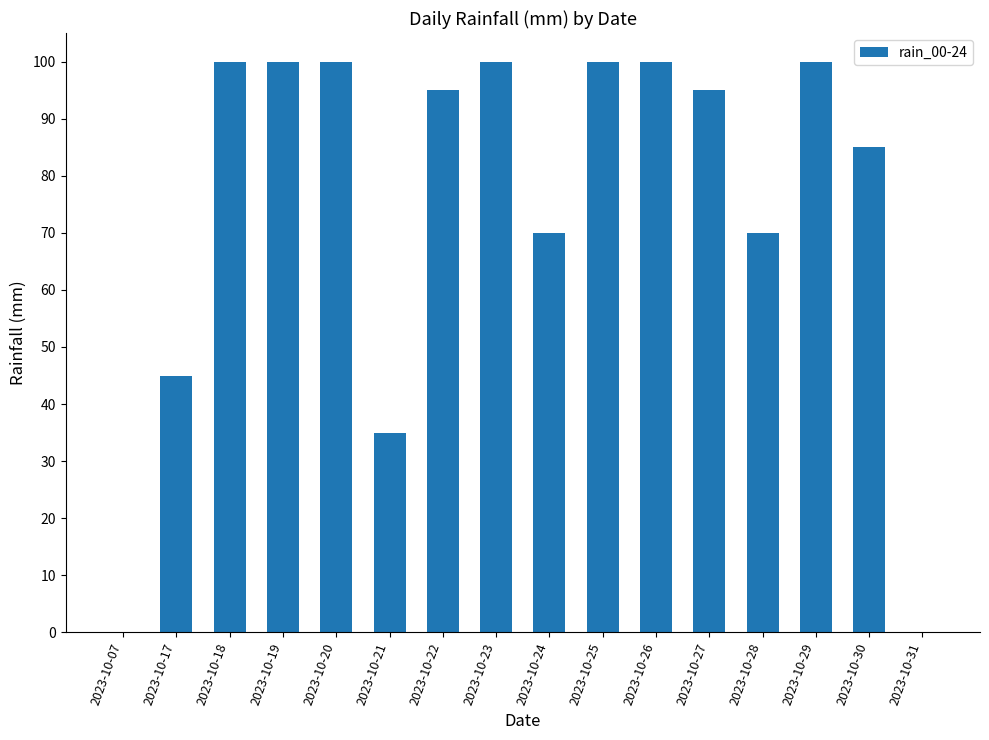

How many series are shown in this chart?

1